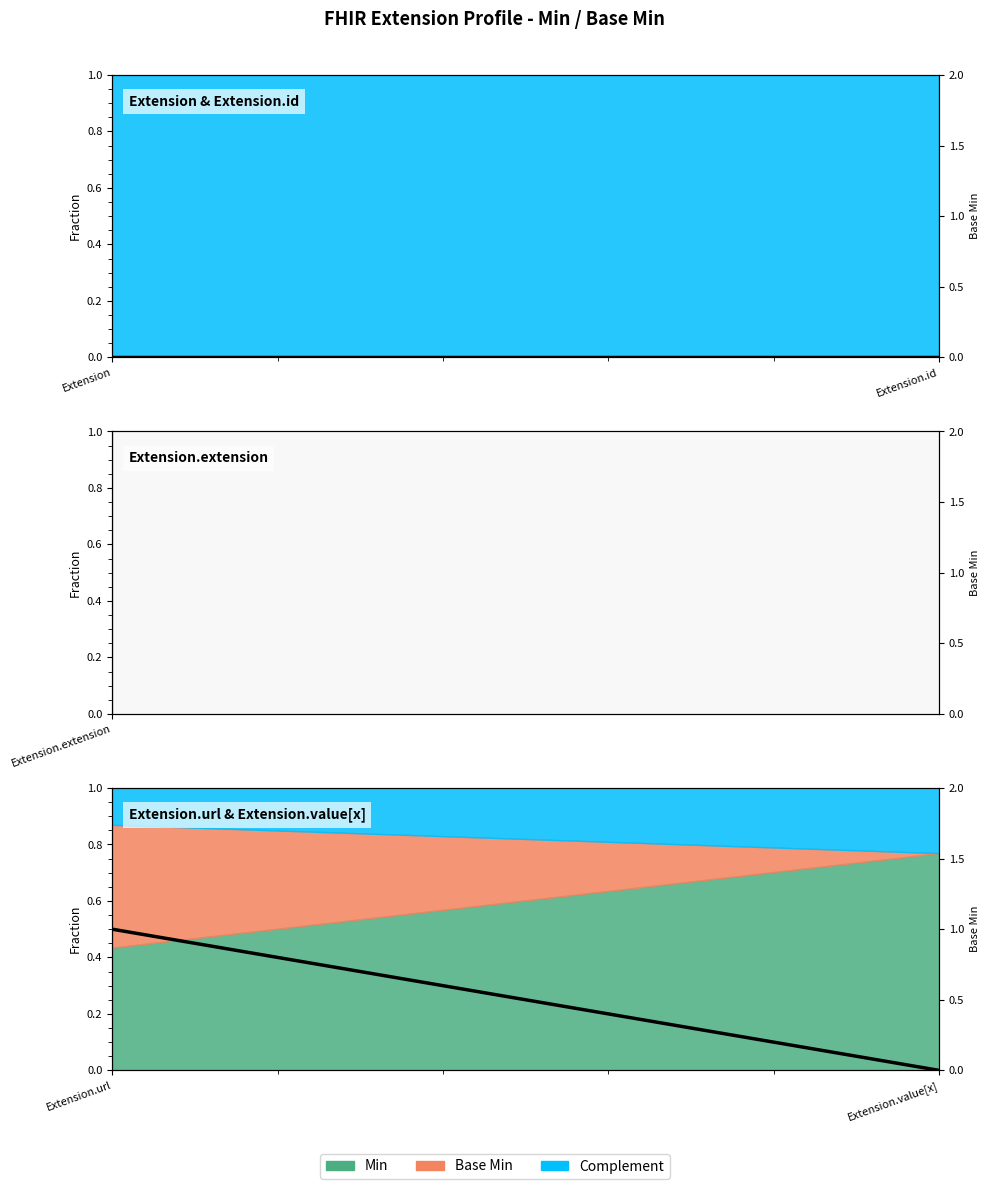

How many values are between 0 and 1?

2